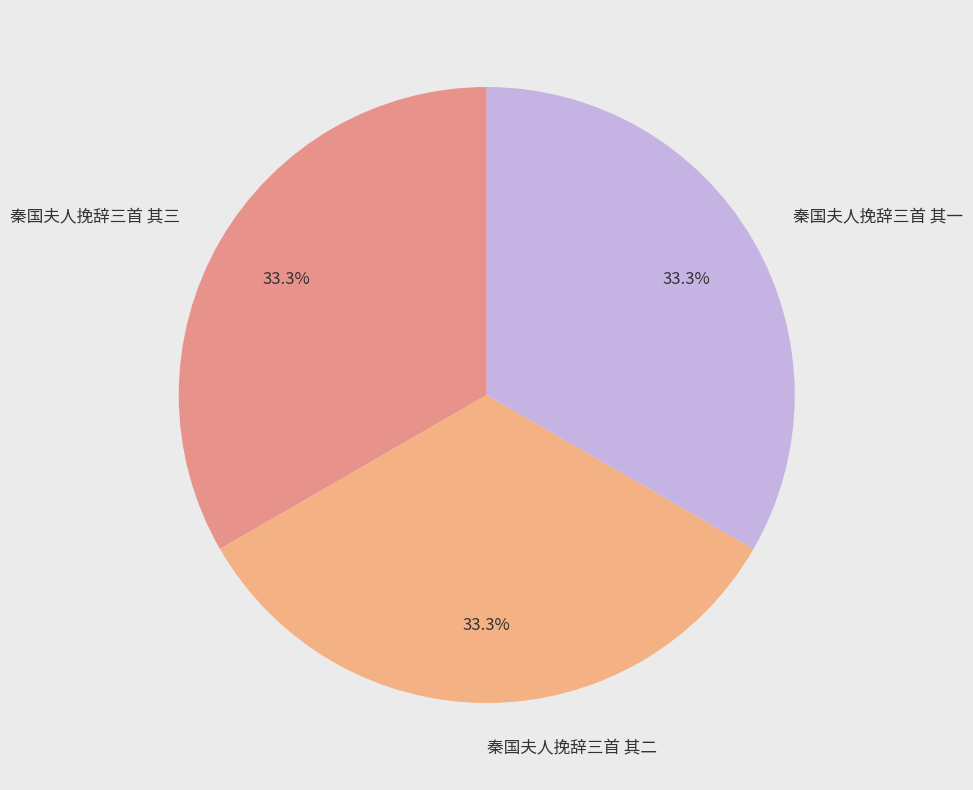

What is the ratio of the value at 秦国夫人挽辞三首 其三 to the value at 秦国夫人挽辞三首 其二?

1.0